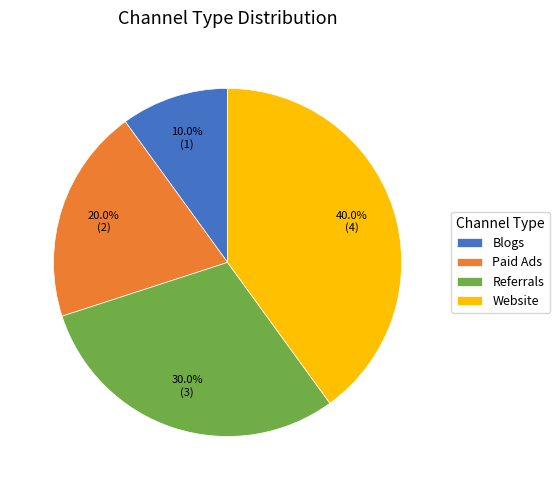

Rank the categories by value from highest to lowest.

Website, Referrals, Paid Ads, Blogs